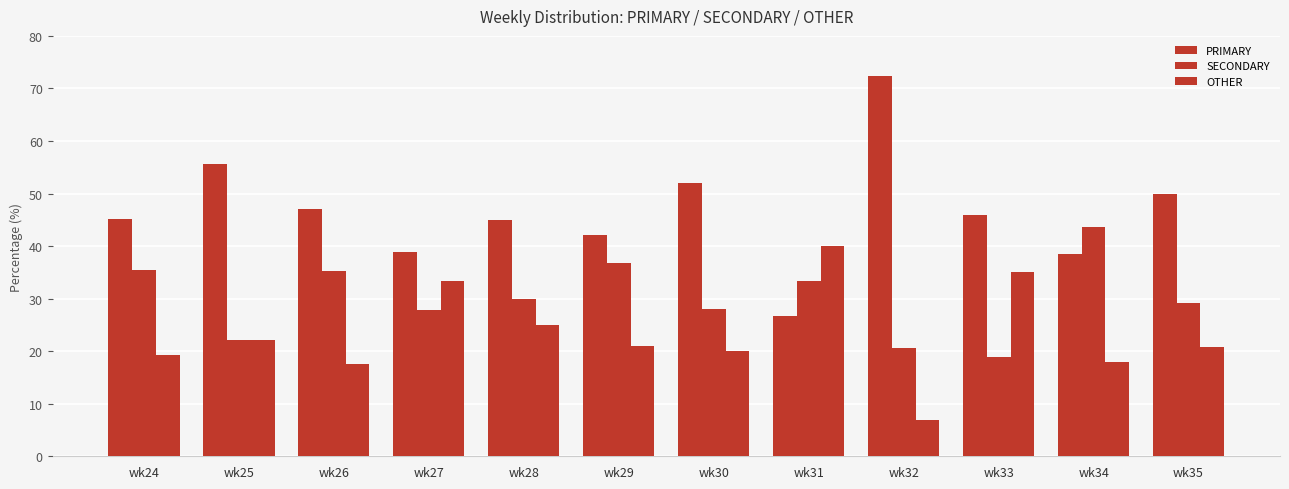

What is the sum of the OTHER values at wk35 and wk34?

38.8